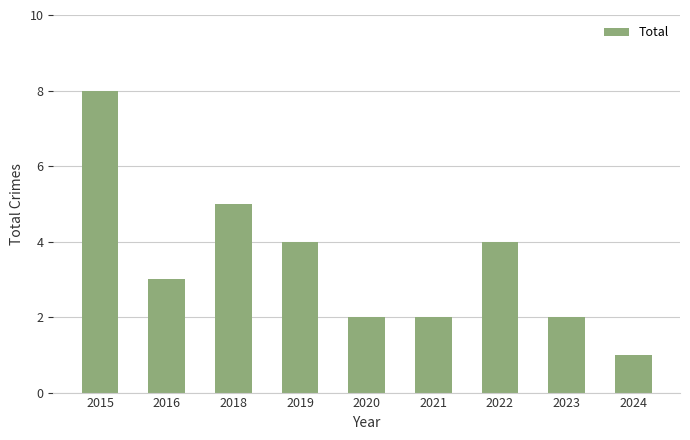

True or false: the data shows 3 at 2023.

False